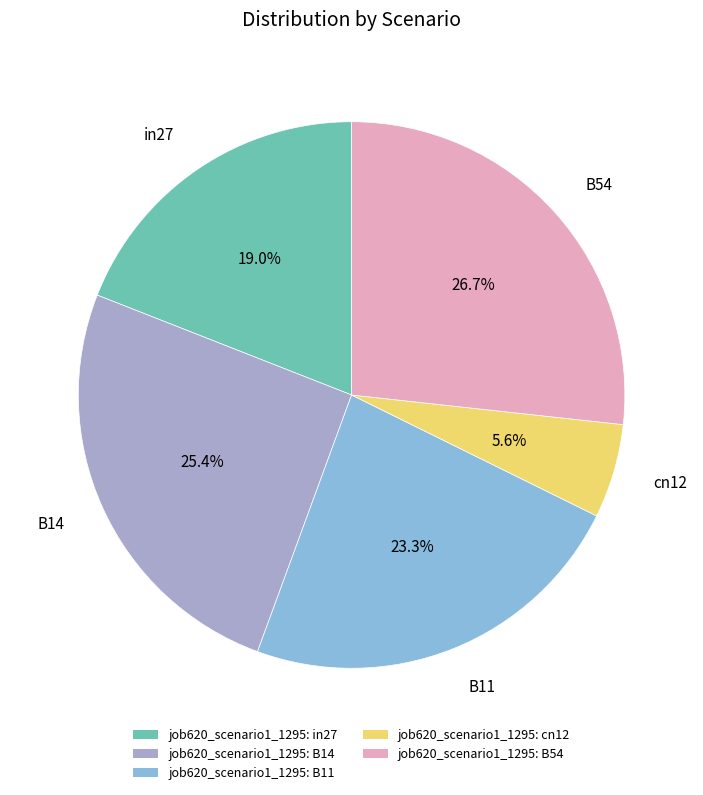

Is there any slice that represents more than half of the pie?

No